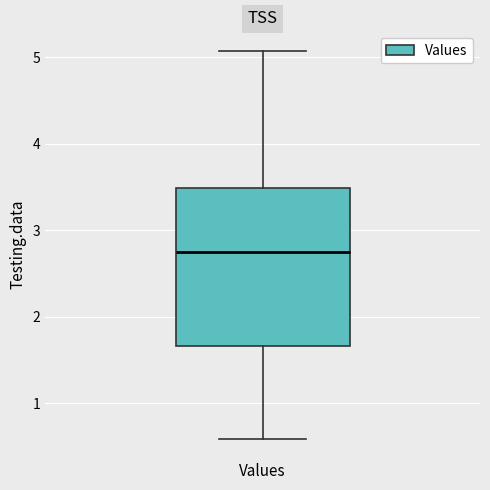

Read this box plot against the y-axis: the position of the median line, the range covered by the box, and the ends of both whiskers. The values are not printed on the chart, so give them approximately, as read against the axis.

median 2.7, box 1.7 to 3.5, whiskers 0.6 to 5.1